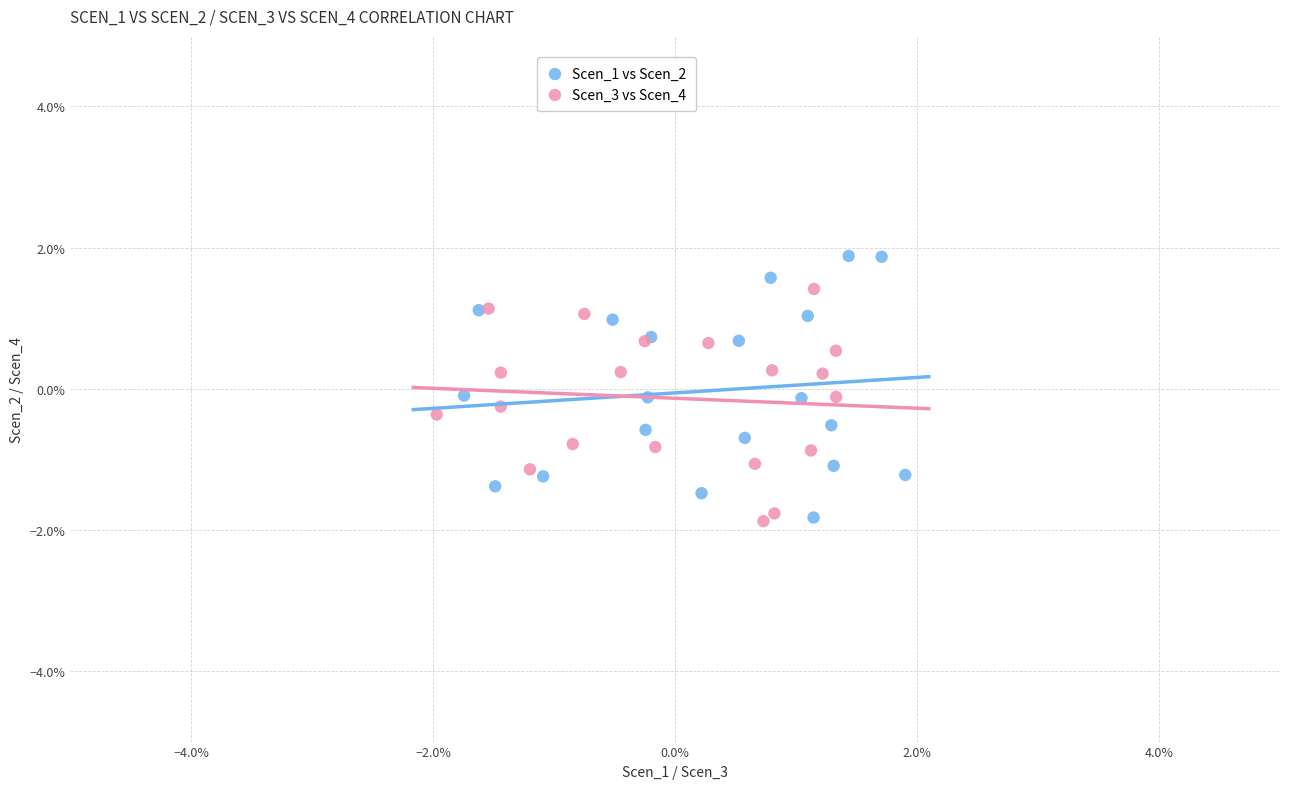

Which series has the widest spread of Y values?

Scen_1 vs Scen_2